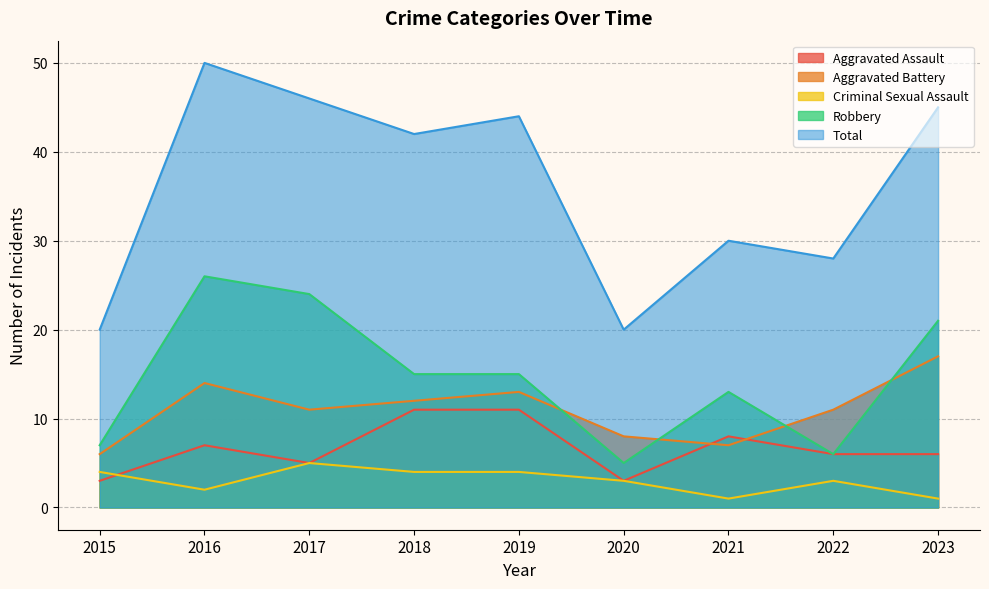

Which label corresponds to the largest value in the chart?

2016